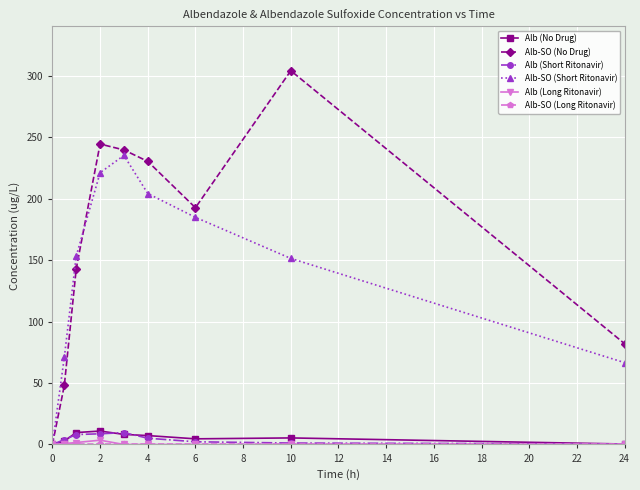

Which series has the largest range (max minus min)?

Alb-SO (No Drug)